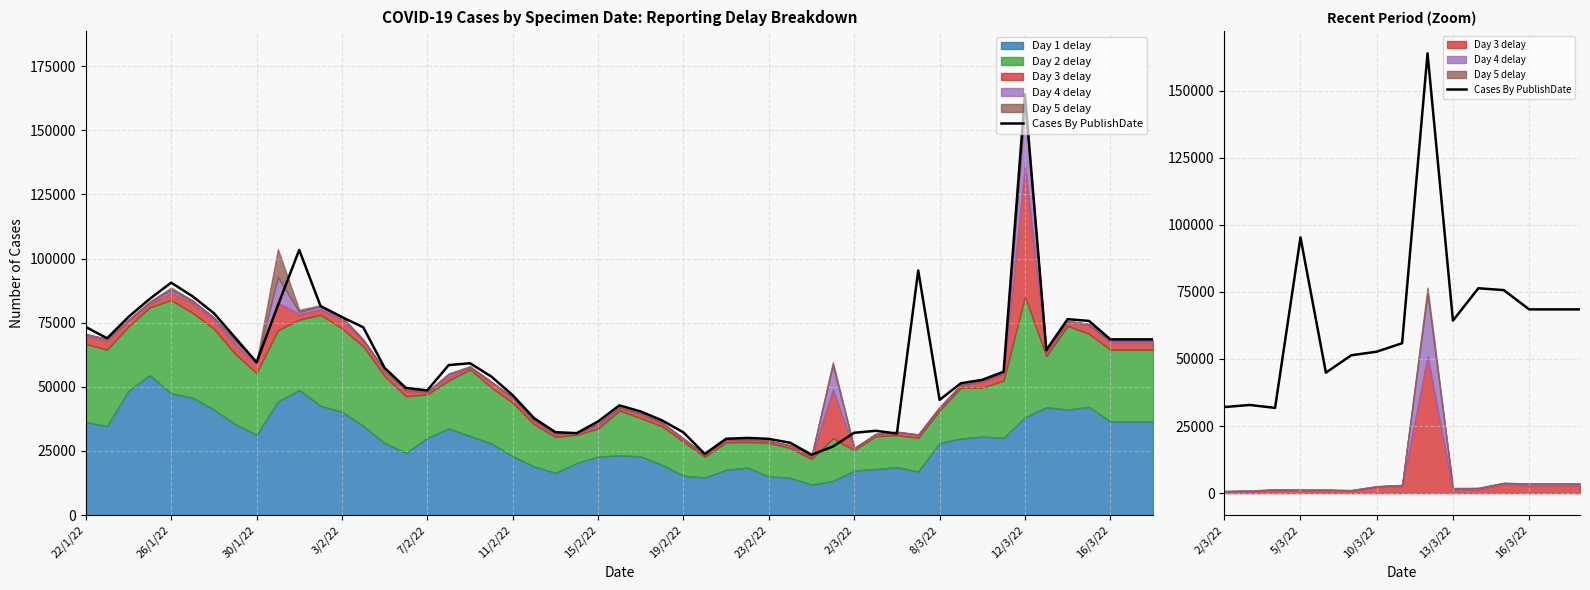

Between 2/3/22 and 5/3/22, which is larger?

5/3/22